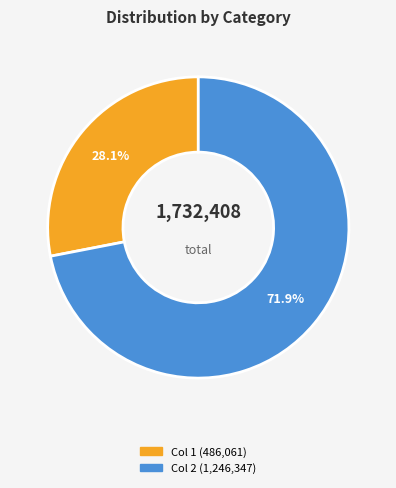

Between Col 1 (486,061) and Col 2 (1,246,347), which is larger?

Col 2 (1,246,347)